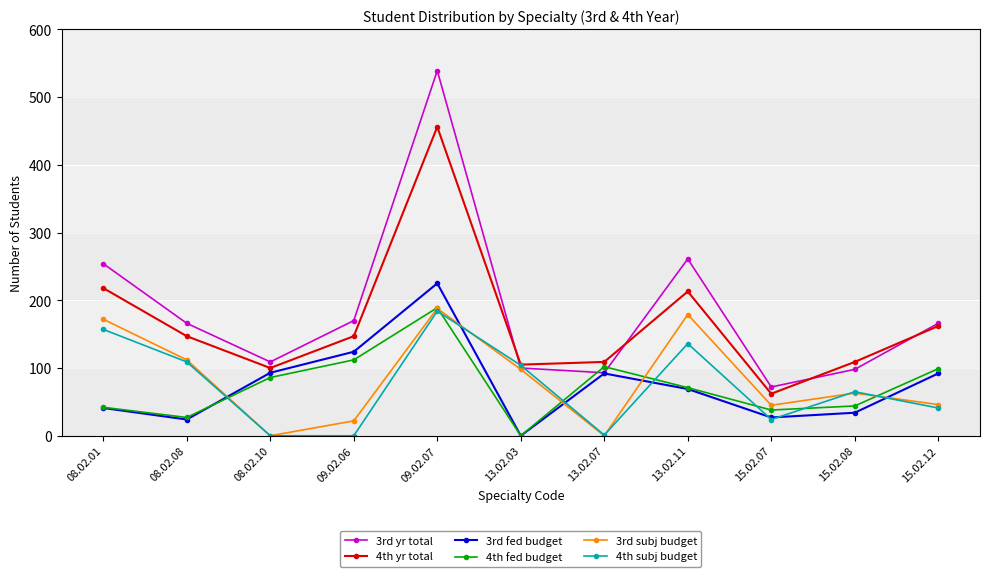

After their last crossing, which series has the higher values: 3rd subj budget or 3rd fed budget?

3rd fed budget